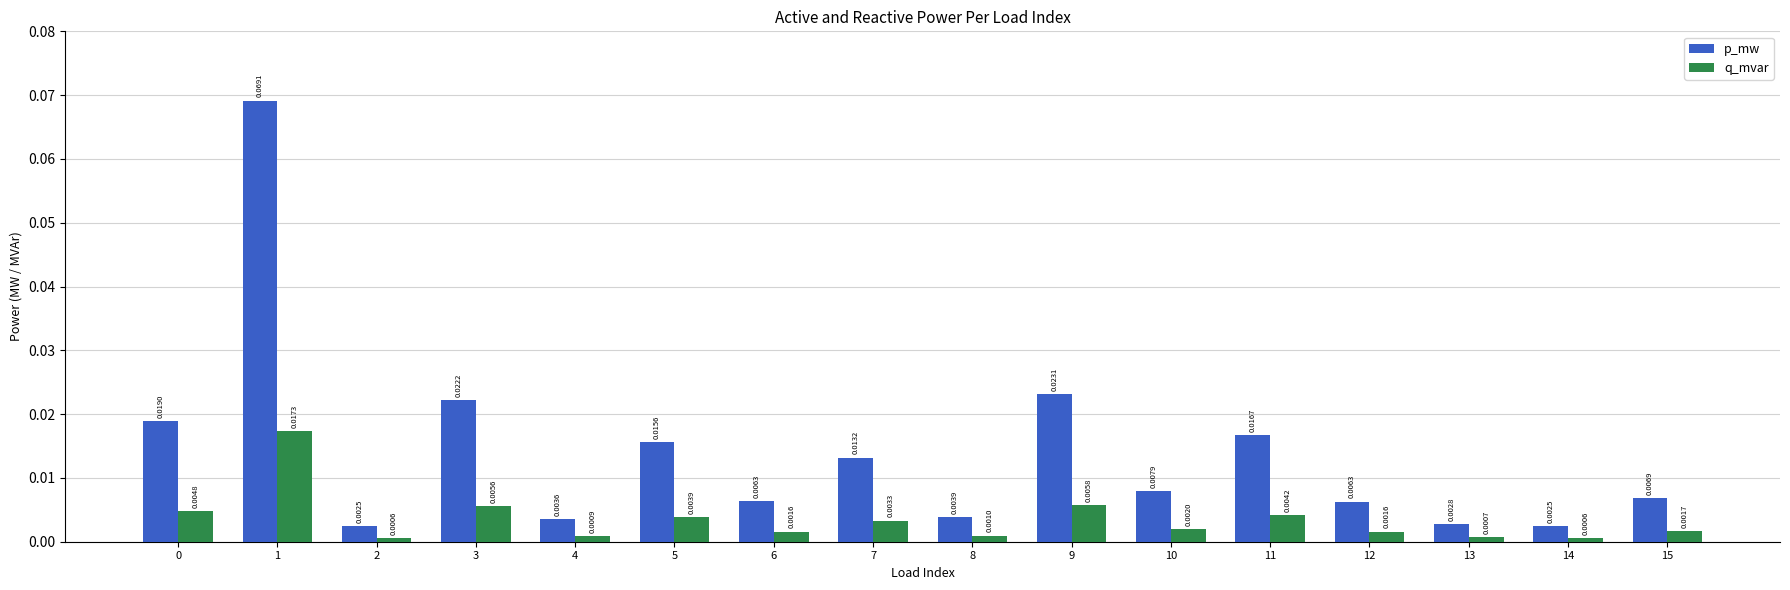

List the series in order of their overall mean, highest first.

p_mw, q_mvar